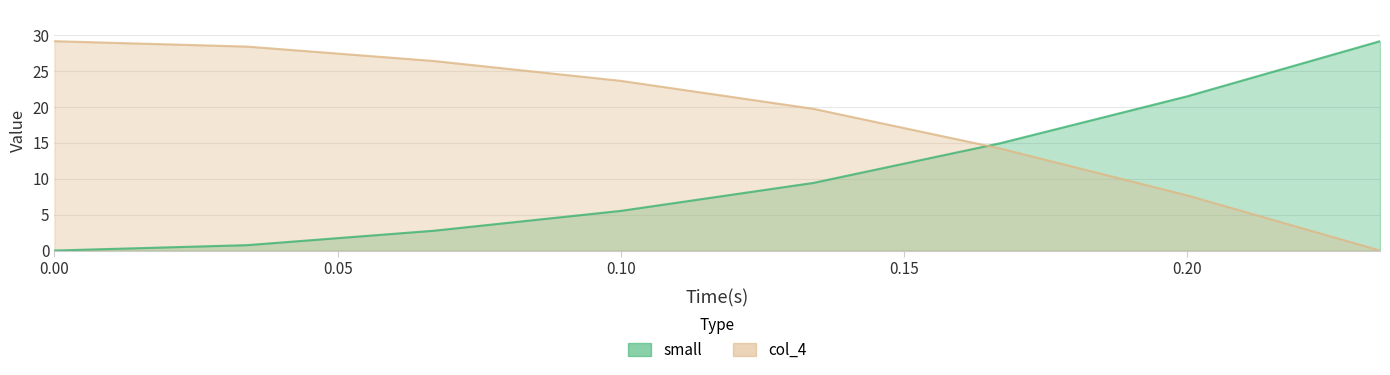

Reading right to left, list all the values displayed in this chart.

small: 0.234=29.1	0.2=21.5	0.167=14.9	0.134=9.4	0.1=5.5	0.067=2.8	0.034=0.7	0.0=0.0
col_4: 0.234=0.0	0.2=7.7	0.167=14.2	0.134=19.7	0.1=23.6	0.067=26.4	0.034=28.4	0.0=29.1